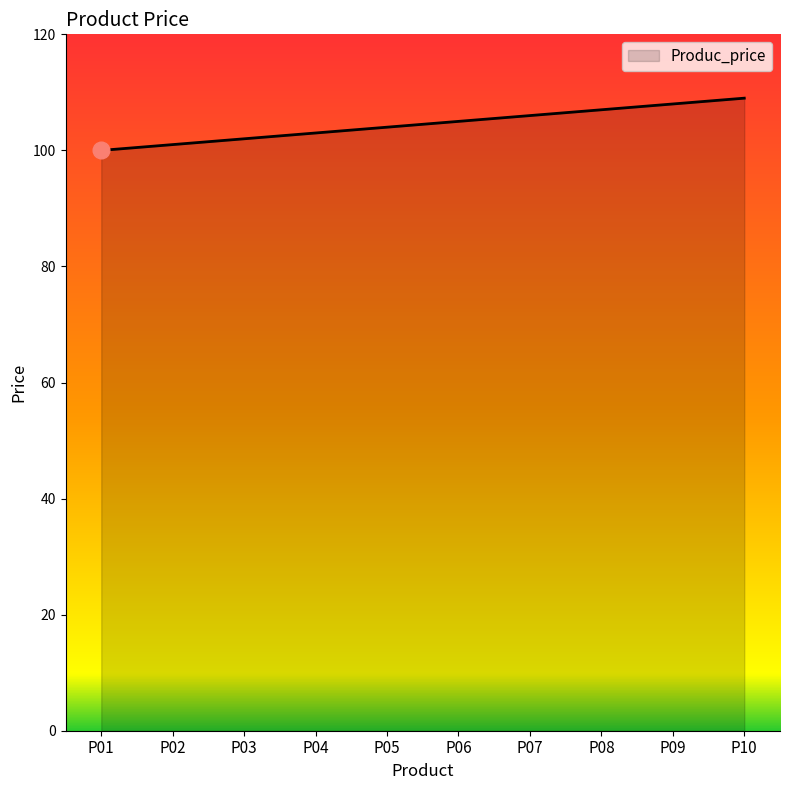

Does the chart display data point markers on the line(s)?

No